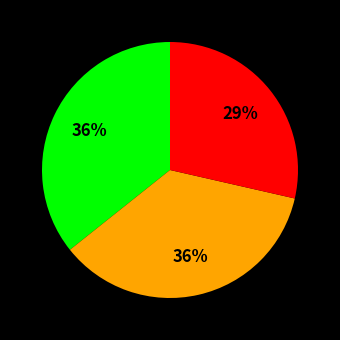

To the nearest percent, what is the average slice percentage?

33%